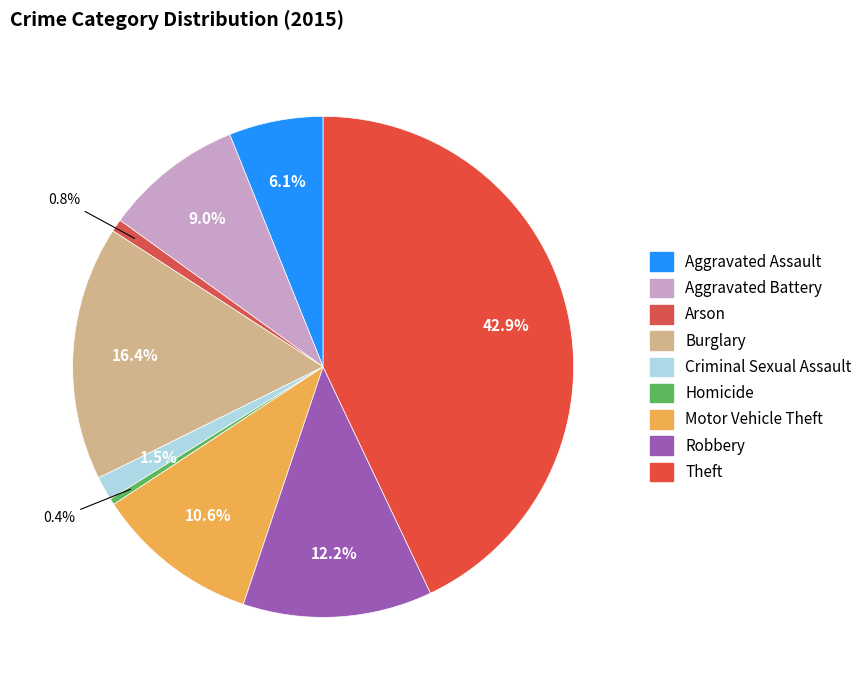

Between Burglary and Aggravated Battery, which is larger?

Burglary